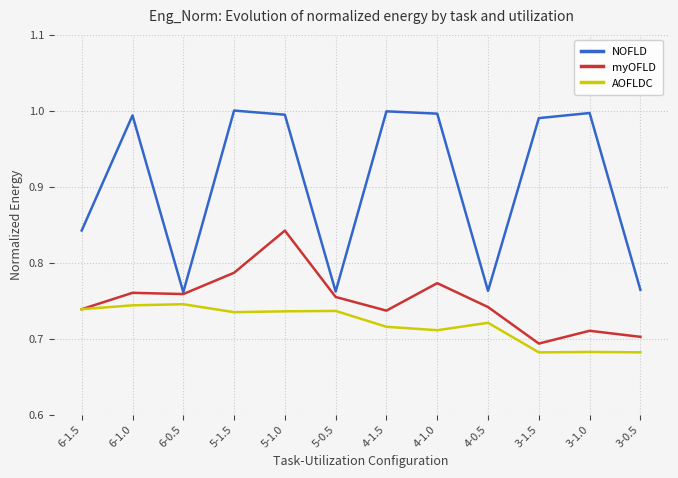

The value of AOFLDC at 4-0.5 is 0.7. True or false?

True